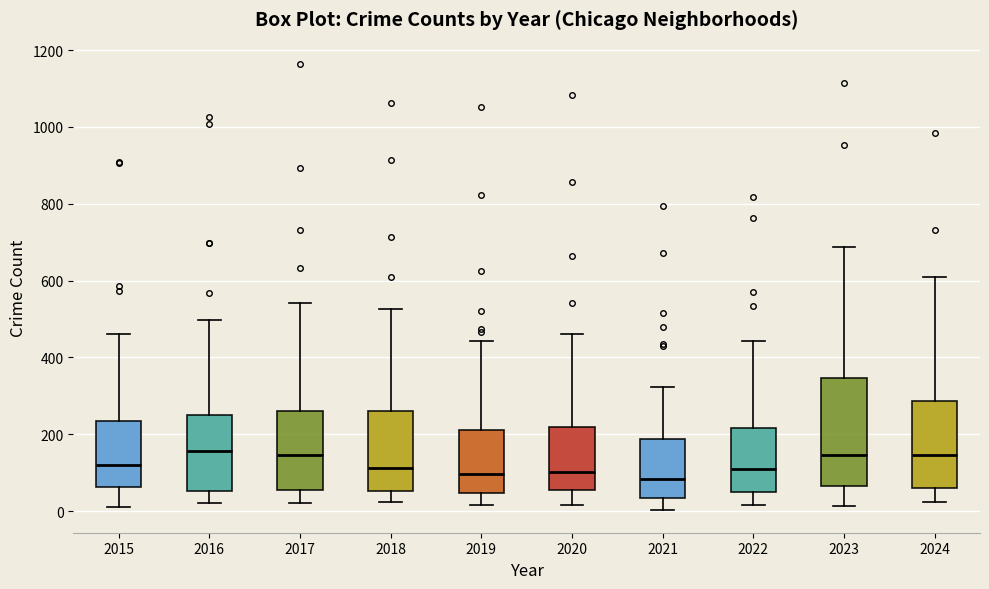

Reading left to right, transcribe this box plot: for each box, give where its median line is, the range the box spans, and where its two whiskers end, as read against the y-axis. The values are not printed on the chart, so give them approximately, as read against the axis.

2015: median 120, box 60 to 240, whiskers 20 to 460
2016: median 160, box 60 to 240, whiskers 20 to 500
2017: median 140, box 60 to 260, whiskers 20 to 540
2018: median 120, box 60 to 260, whiskers 20 to 520
2019: median 100, box 40 to 220, whiskers 20 to 440
2020: median 100, box 60 to 220, whiskers 20 to 460
2021: median 80, box 40 to 180, whiskers 0 to 320
2022: median 120, box 40 to 220, whiskers 20 to 440
2023: median 140, box 60 to 340, whiskers 20 to 680
2024: median 140, box 60 to 280, whiskers 20 to 620